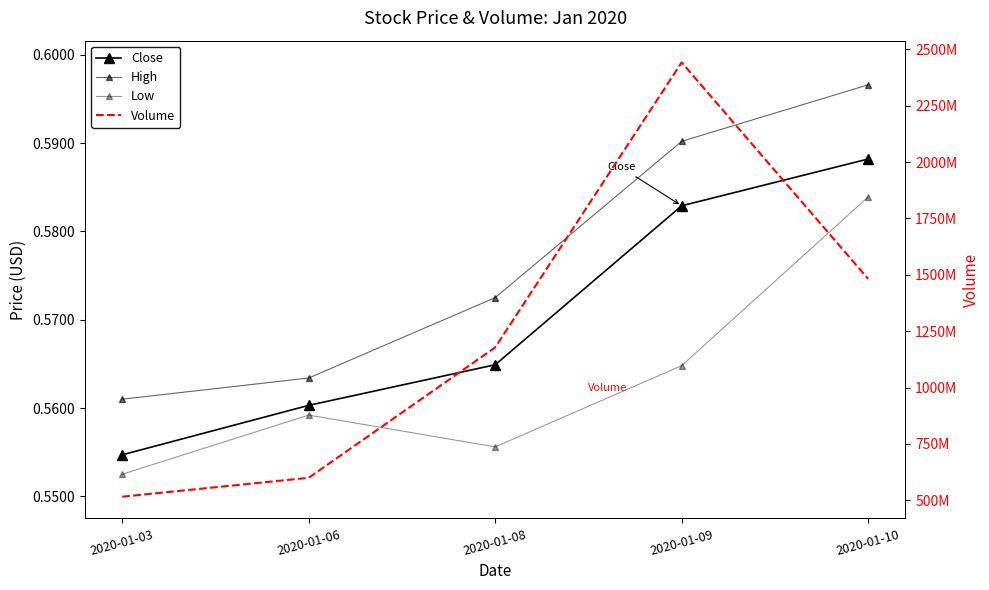

List the labels in order of Low value, largest first.

2020-01-10, 2020-01-09, 2020-01-06, 2020-01-08, 2020-01-03